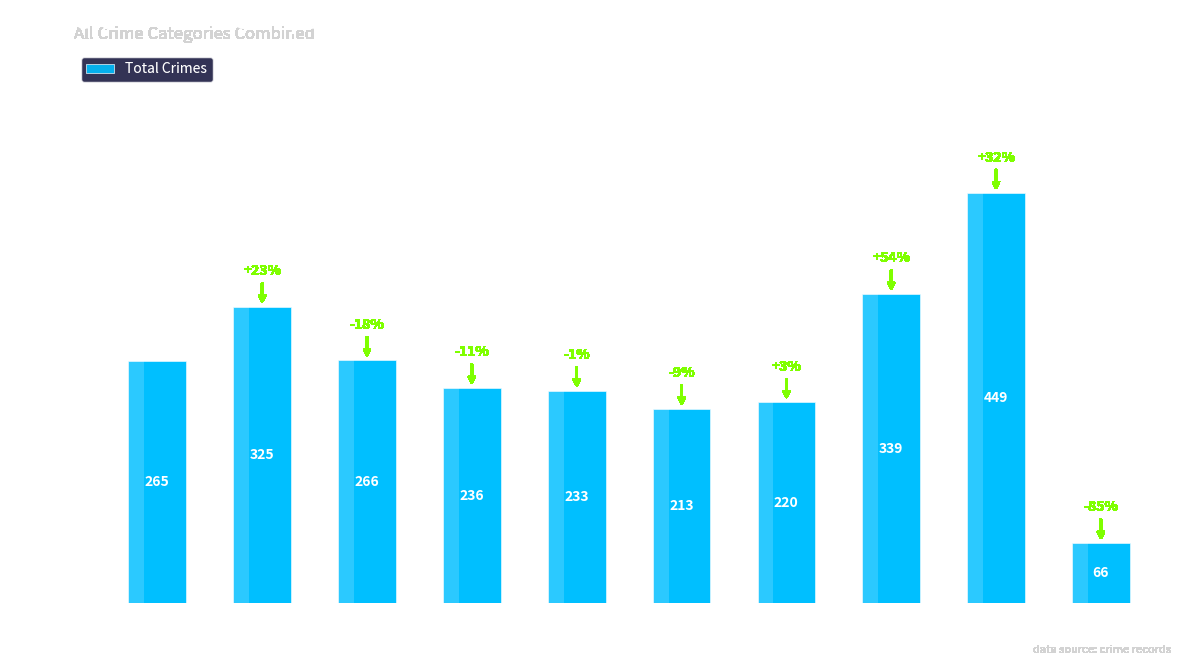

Which has a higher value, 2017 or 2019?

2017